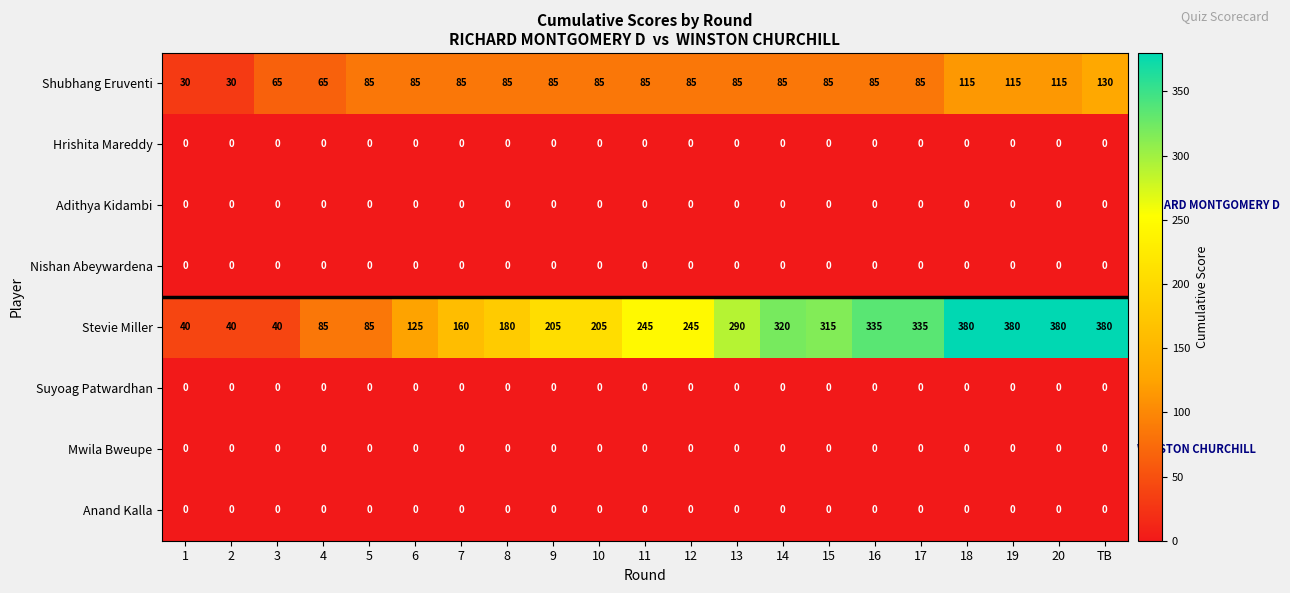

Is it true that Adithya Kidambi equals 0 at 20?

True